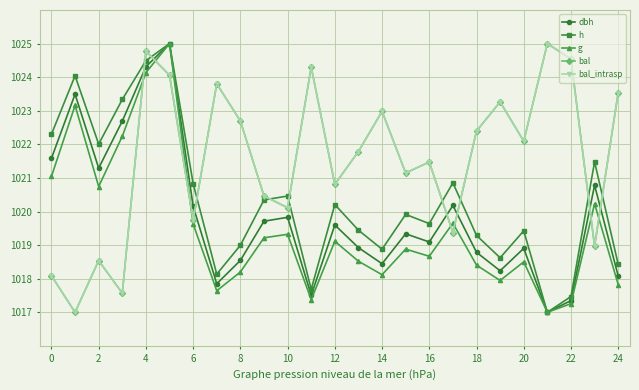

Is this an area chart (filled region under the line)?

No